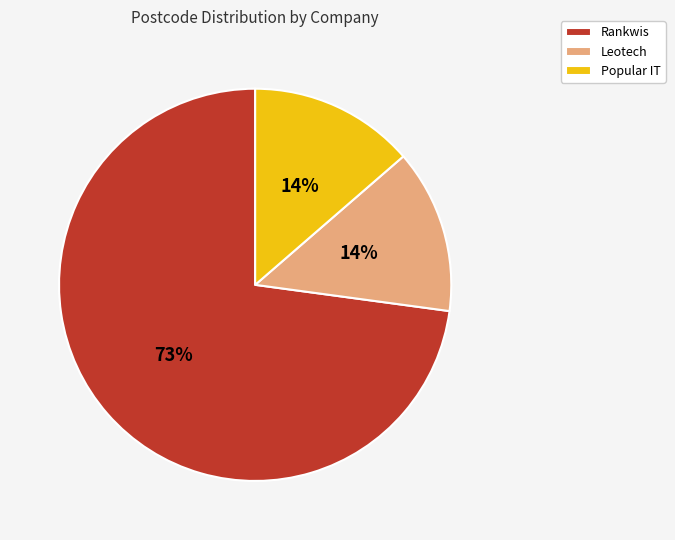

To the nearest percent, what is the combined percentage of Leotech and Rankwis?

86%